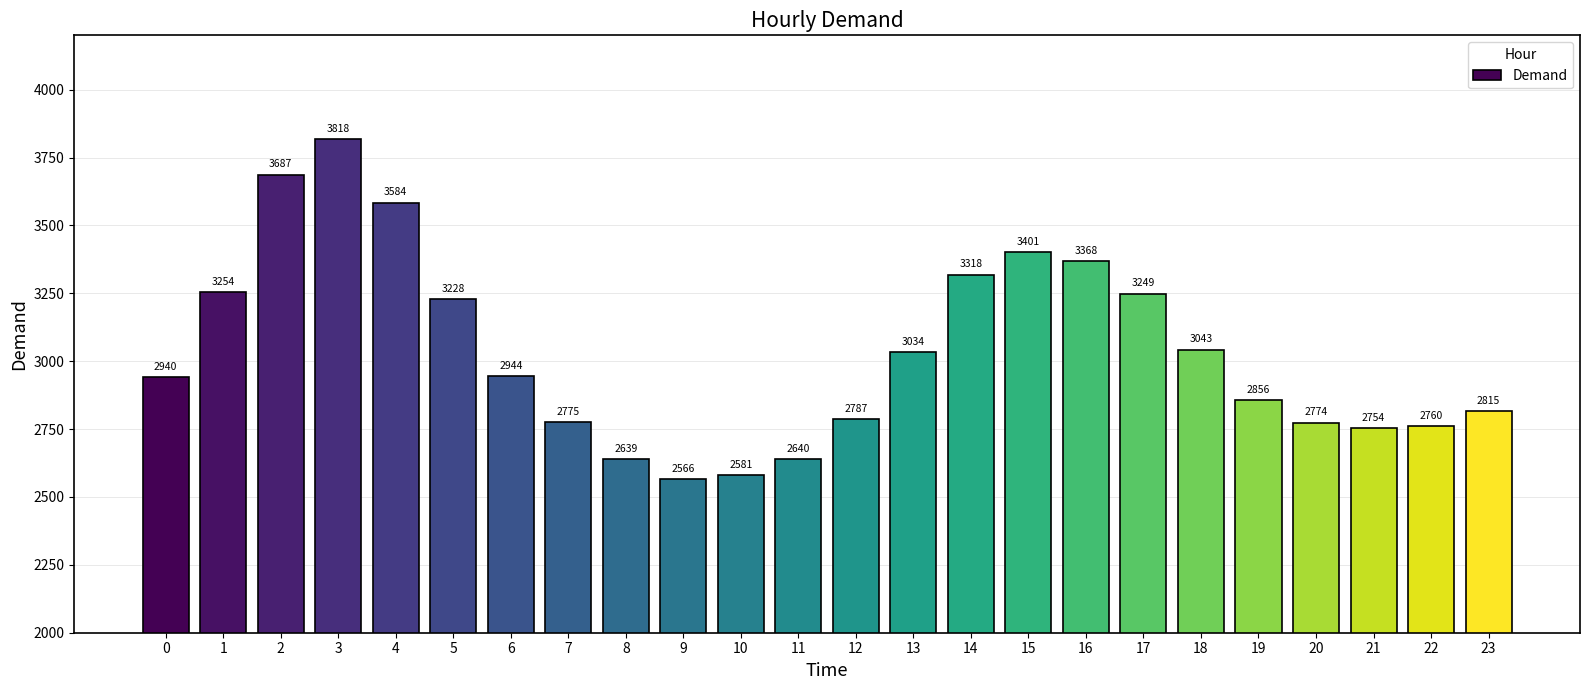

Reading left to right, transcribe all the data shown in this chart.

0=2940	1=3254	2=3687	3=3818	4=3584	5=3228	6=2944	7=2775	8=2639	9=2566	10=2581	11=2640	12=2787	13=3034	14=3318	15=3401	16=3368	17=3249	18=3043	19=2856	20=2774	21=2754	22=2760	23=2815